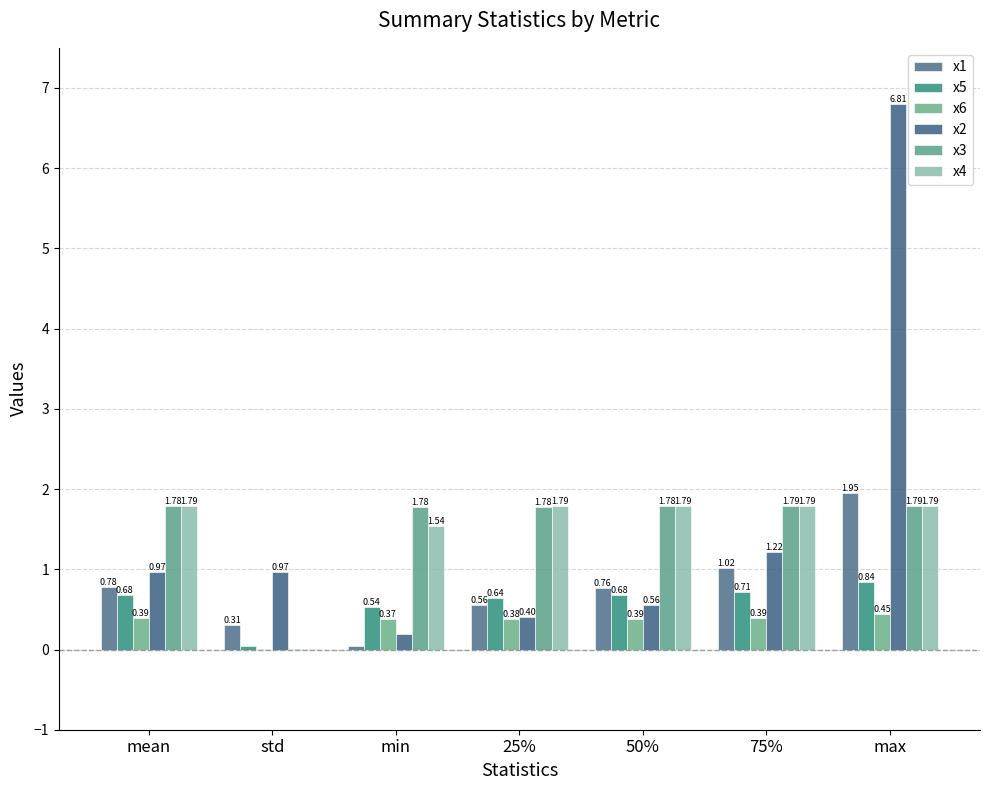

Read the x1 value at std.

0.3